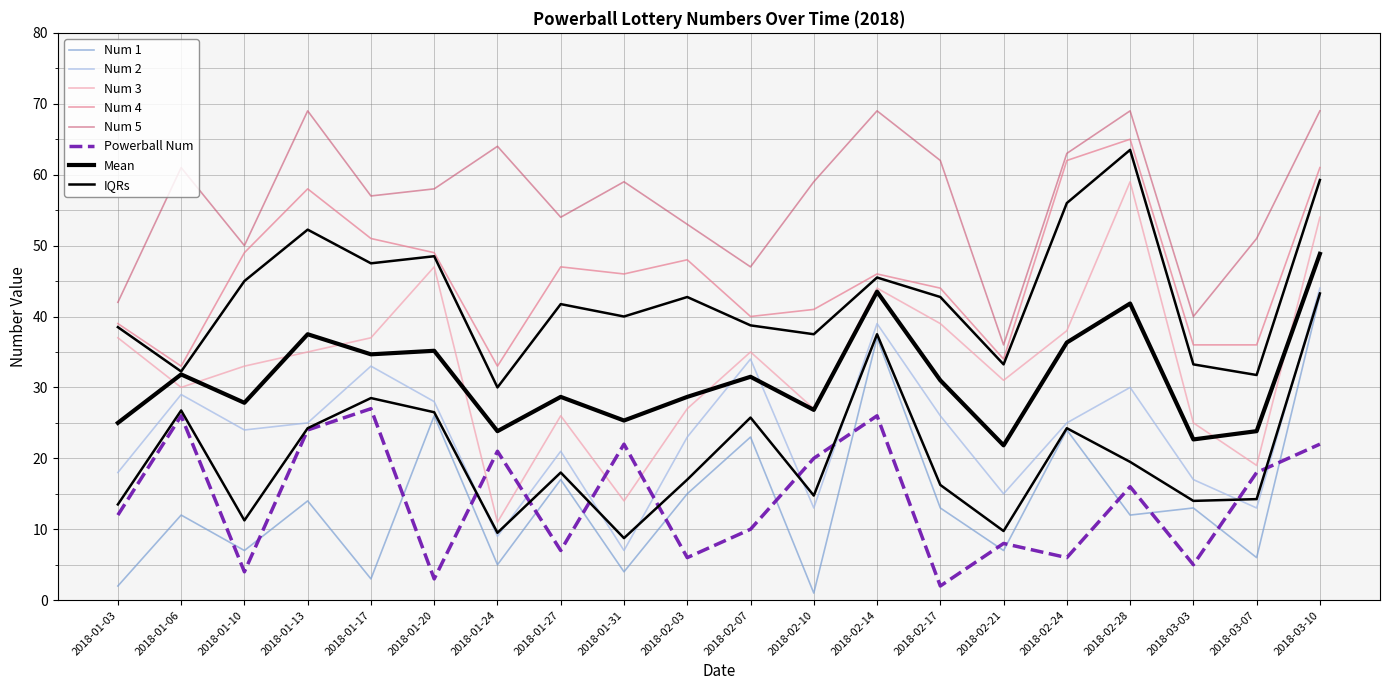

How many data points does each series have?

20